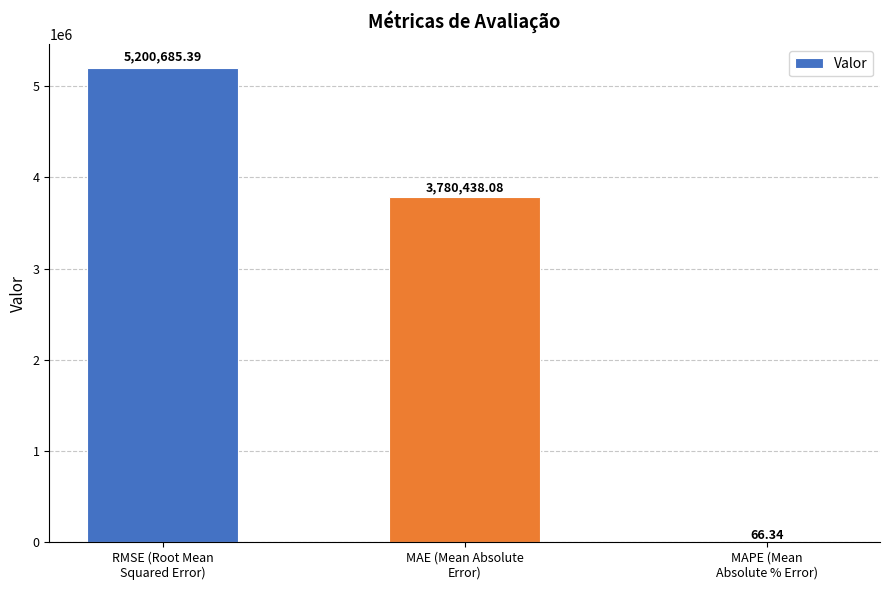

What is the sum of the values at RMSE (Root Mean
Squared Error) and MAE (Mean Absolute
Error)?

8981123.5